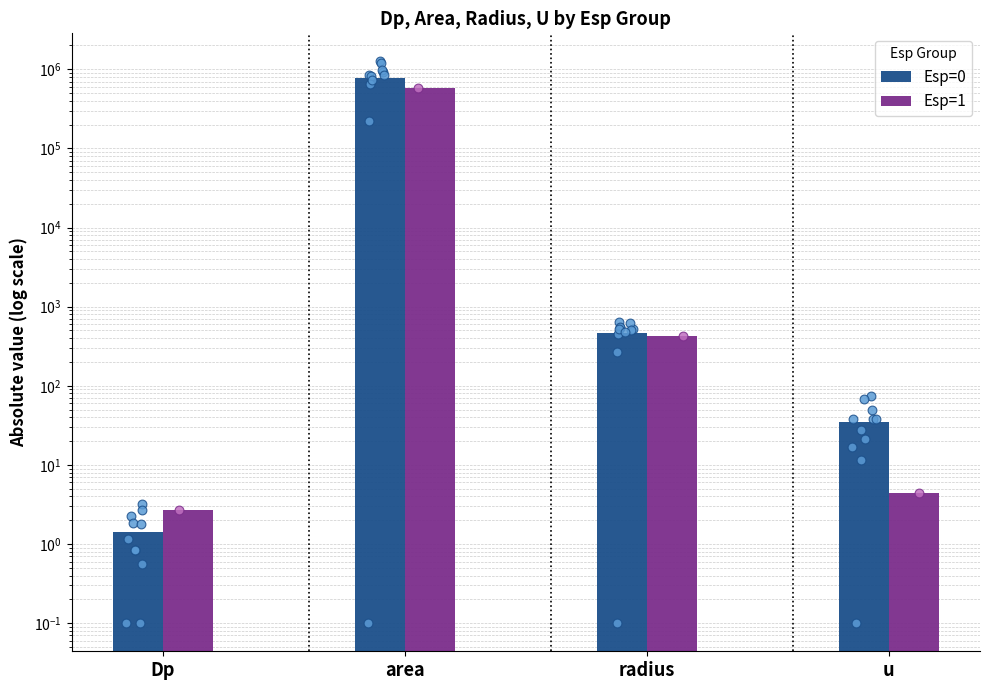

Which series has the largest Y range (max minus min)?

Esp=0